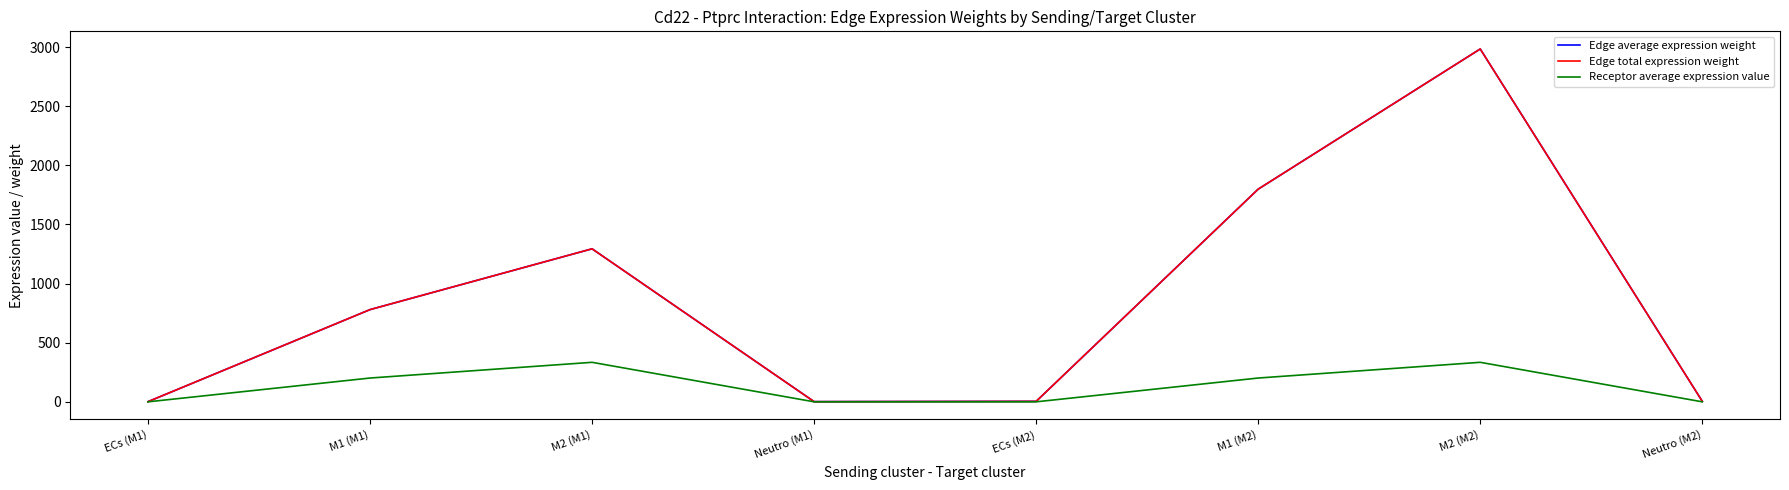

Which category has the lowest value in the Receptor average expression value series?

ECs (M1)